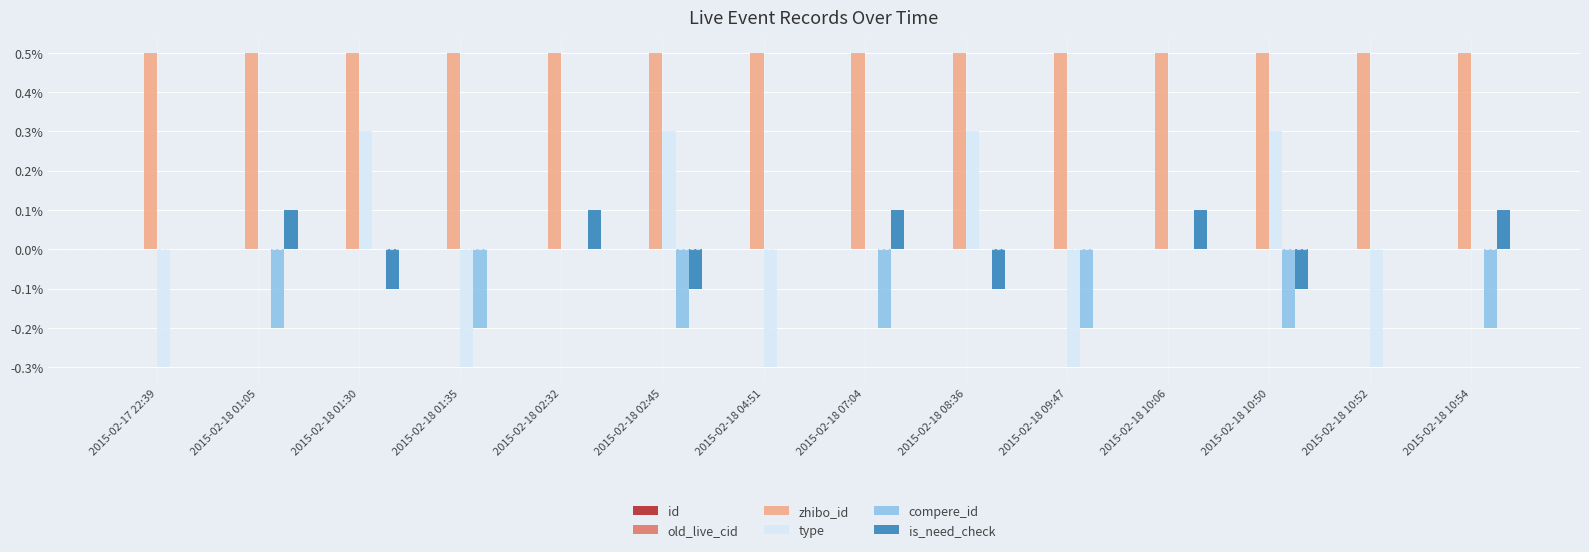

True or false: type has a value of 0.0 at 2015-02-18 10:54.

True